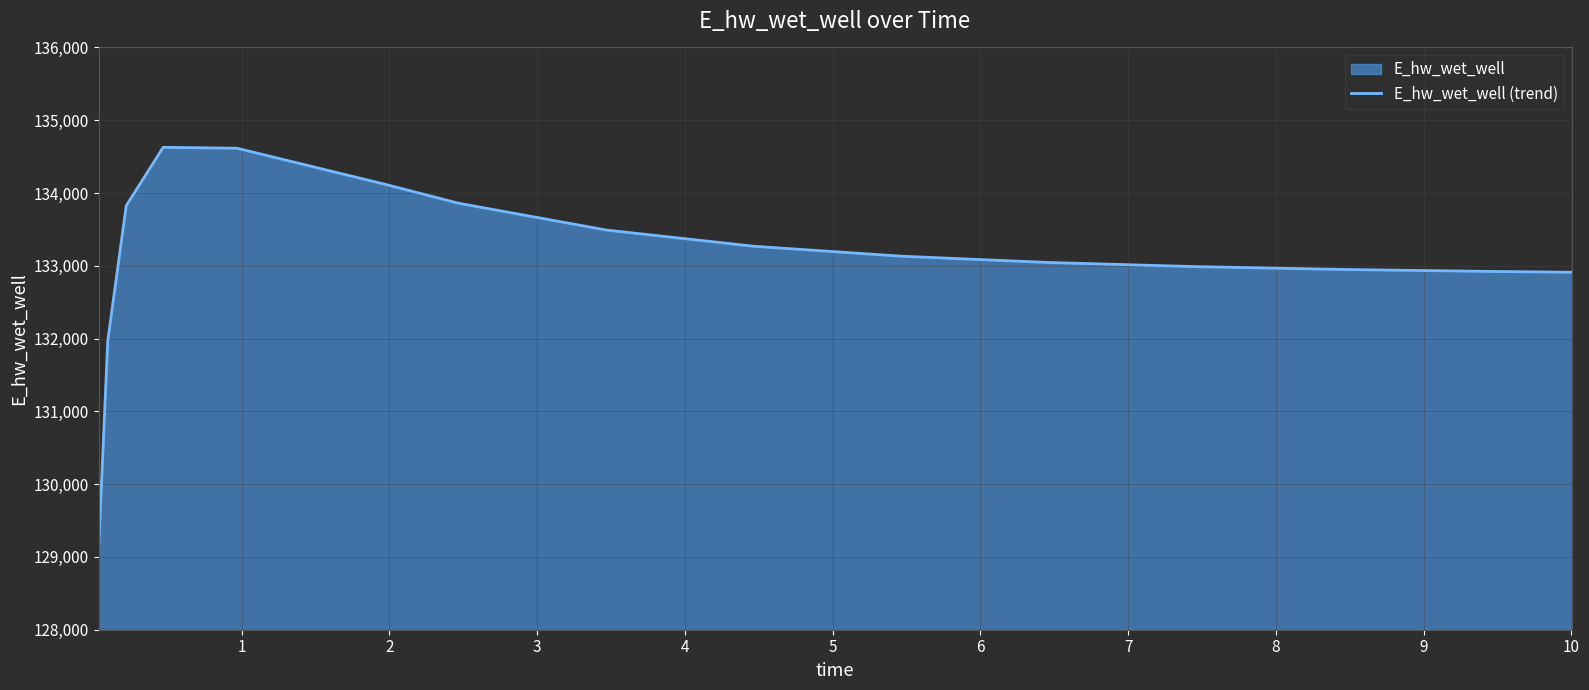

What is the smallest value displayed?

129070.3